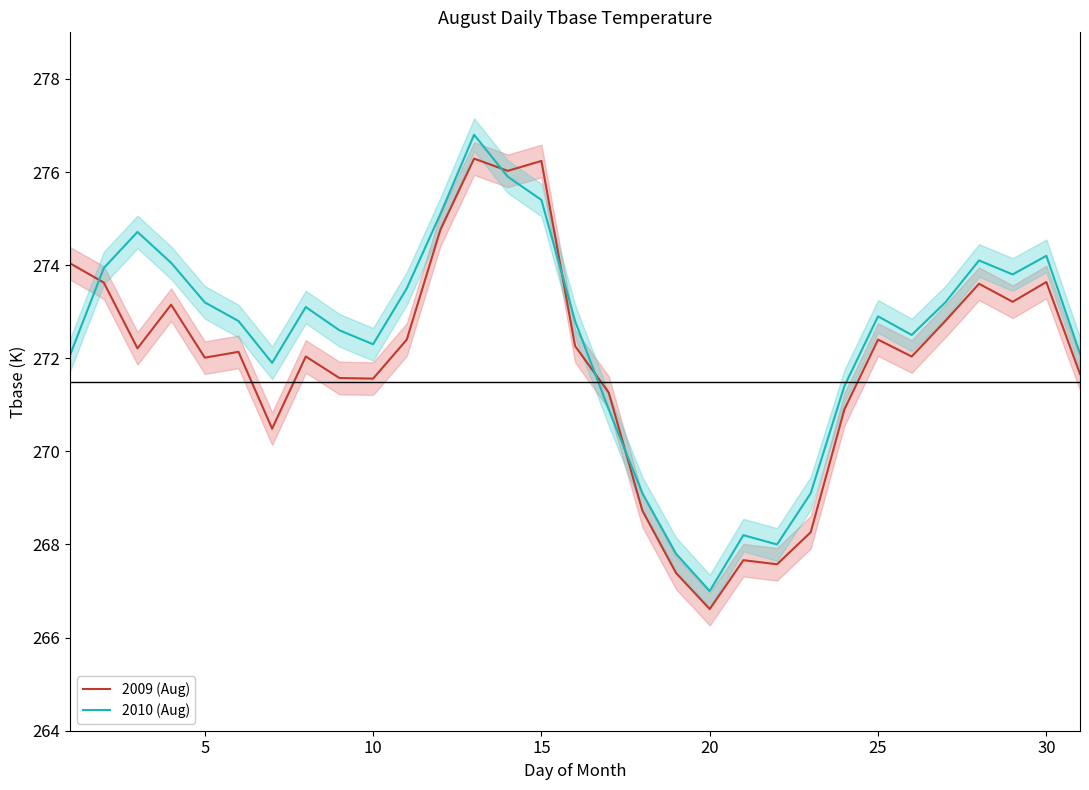

What is the highest value of the 2010 (Aug) series?

276.8